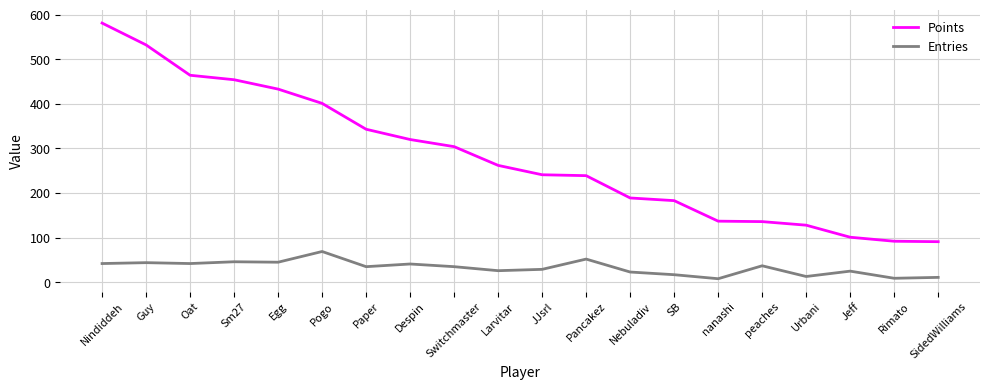

The value of Entries at Jeff is 25. True or false?

True